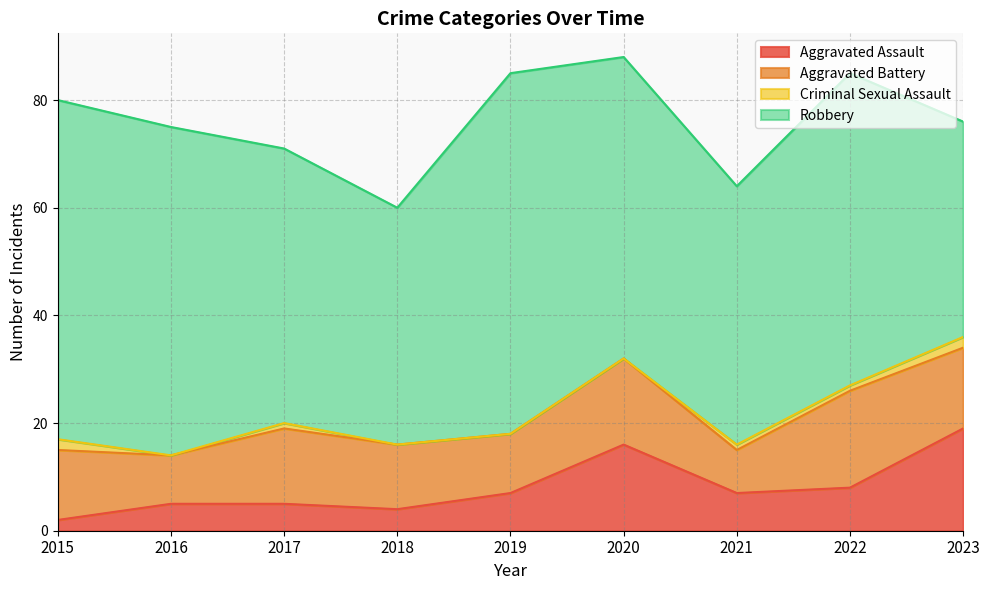

Is it true that Robbery equals 29 at 2021?

False